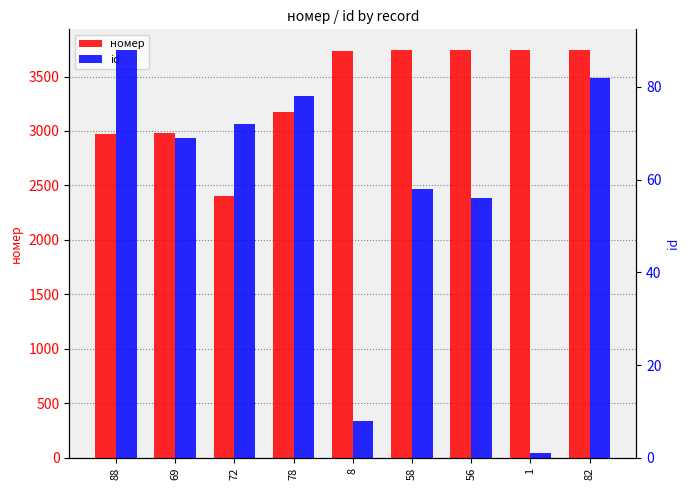

List the labels in order of id value, smallest first.

1, 8, 56, 58, 69, 72, 78, 82, 88